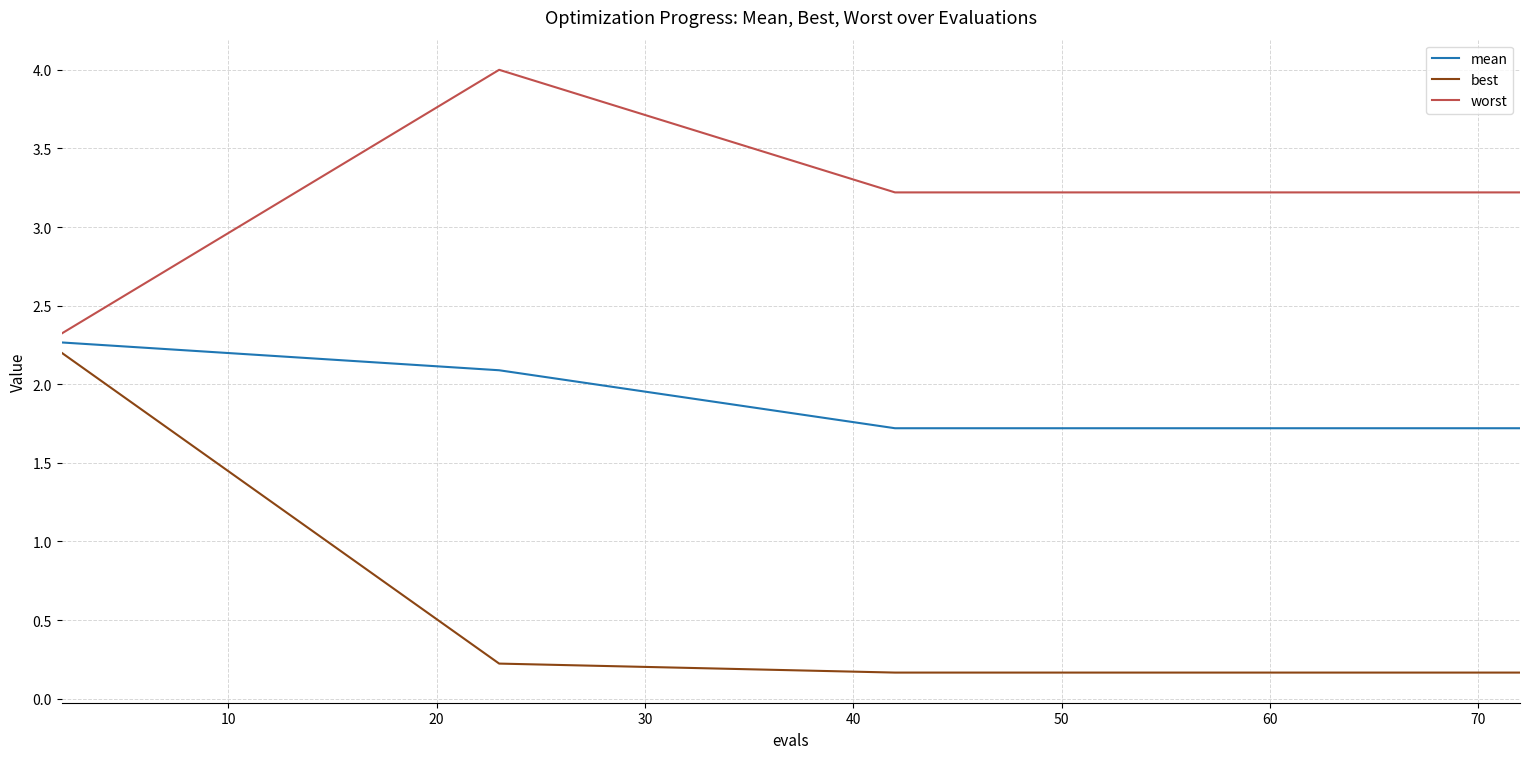

At how many categories does at least one series exceed 3?

19